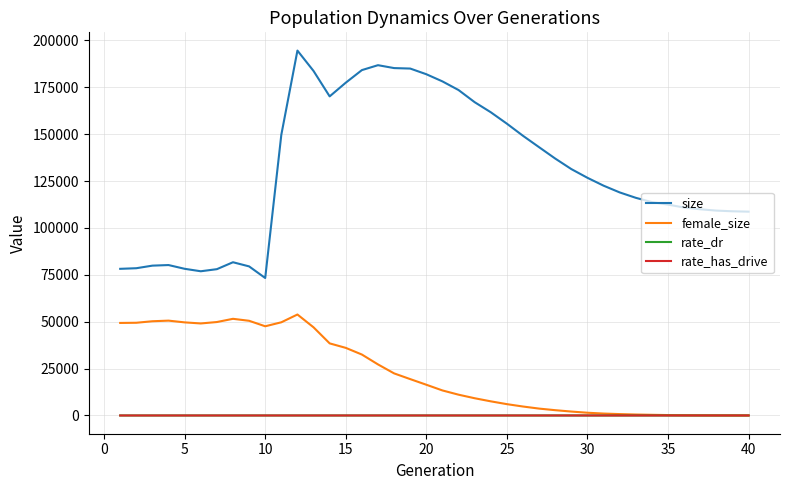

Count the number of data series in this chart.

4